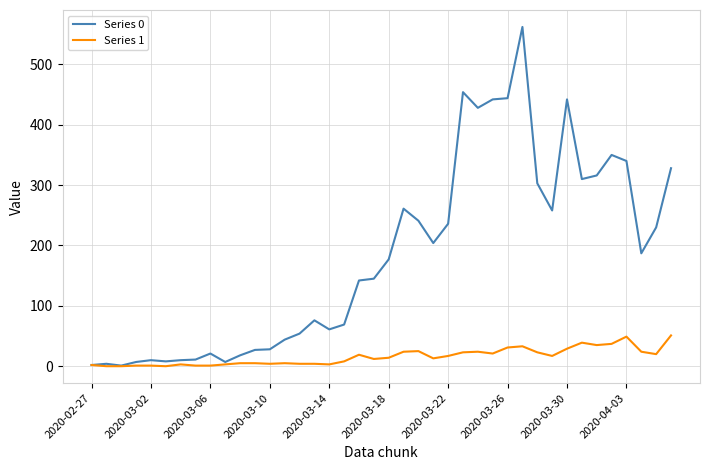

Which series has the widest spread of values?

Series 0